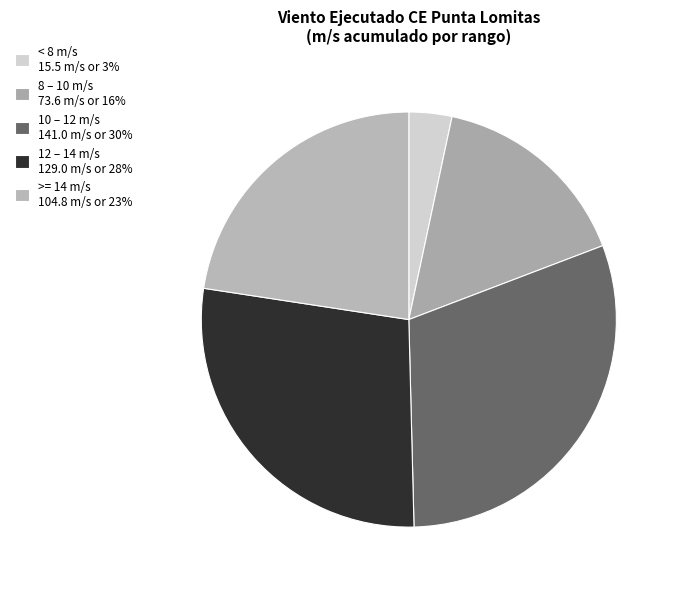

How many segments does this pie chart have?

5